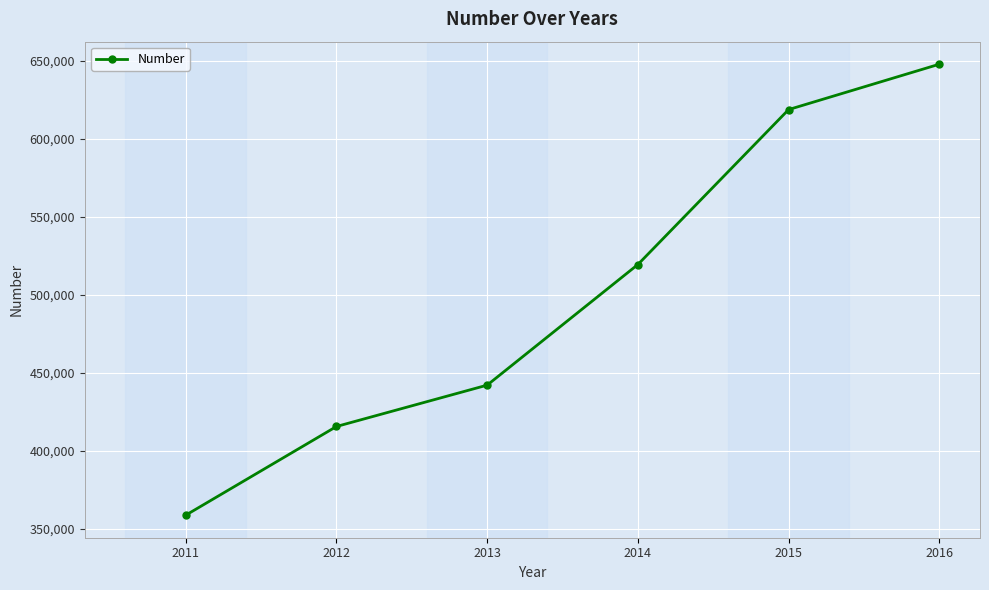

True or false: the data has more than 0 interior local peaks.

False